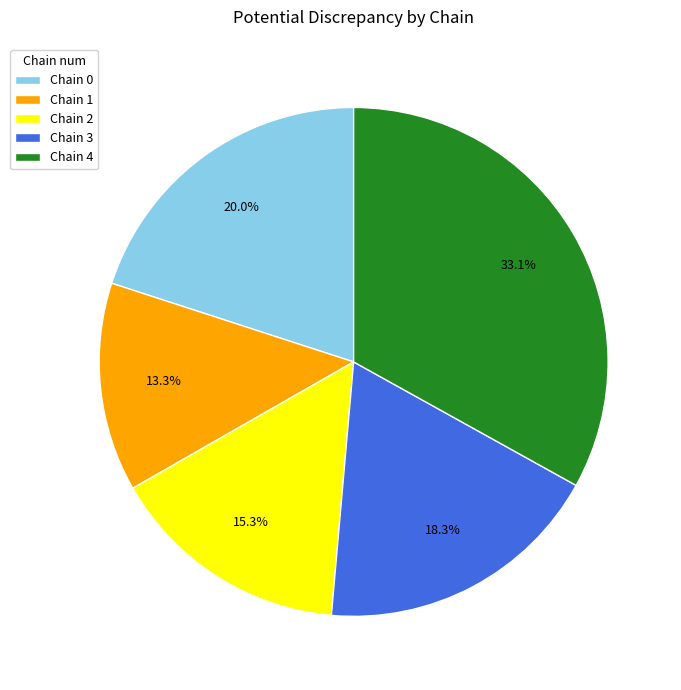

Do Chain 2 and Chain 3 together represent more than half of the pie?

No